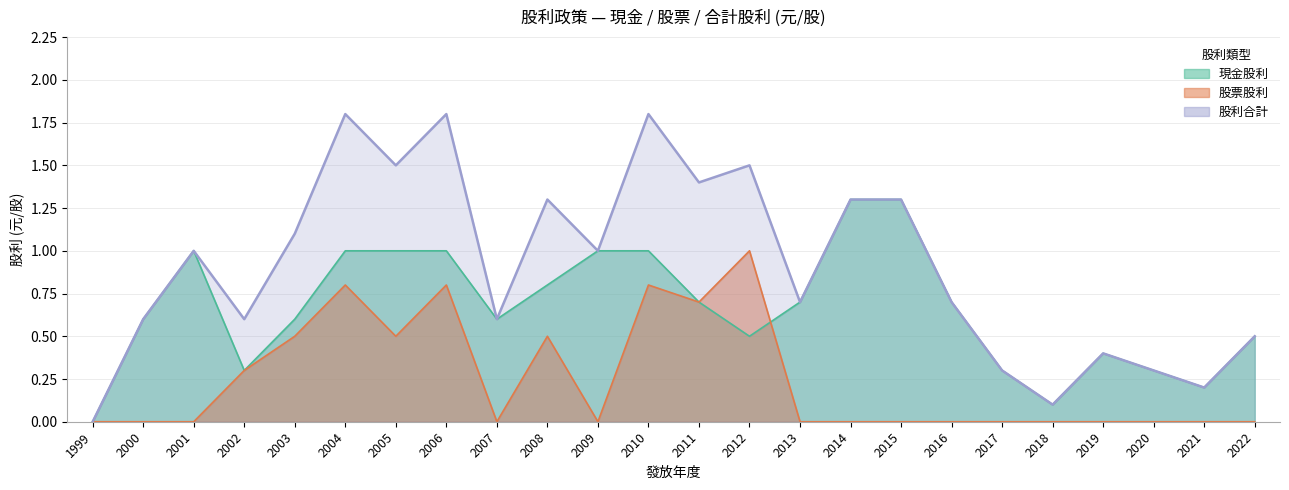

What is the difference between the maximum and second lowest values in the 股票股利 series?

1.0